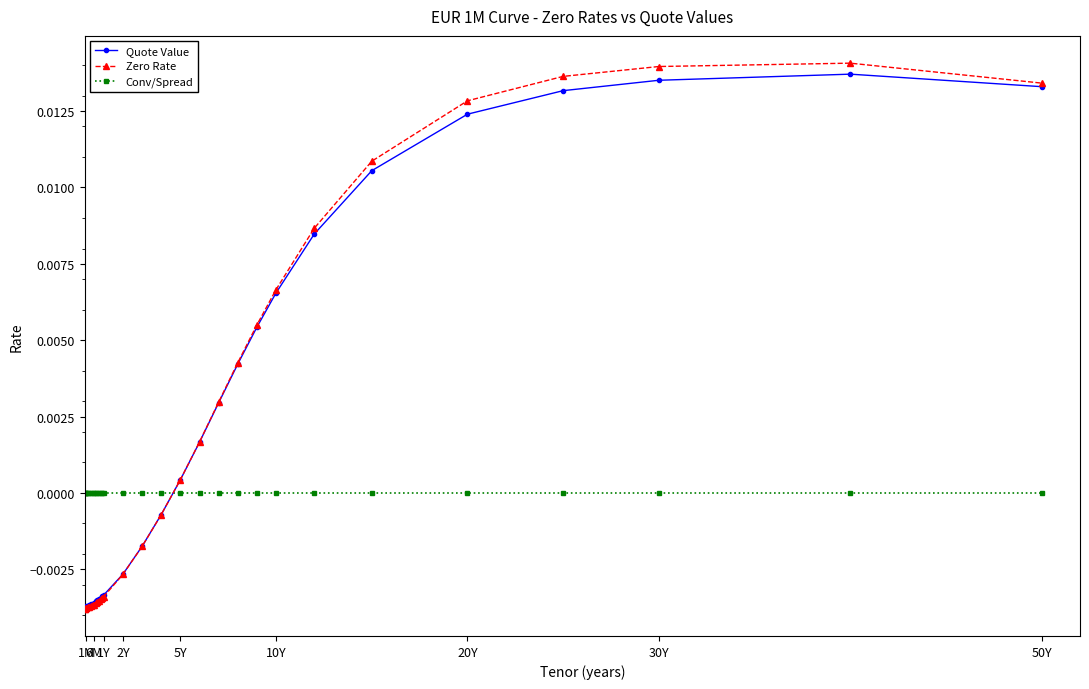

True or false: Conv/Spread and Zero Rate intersect in this chart.

True